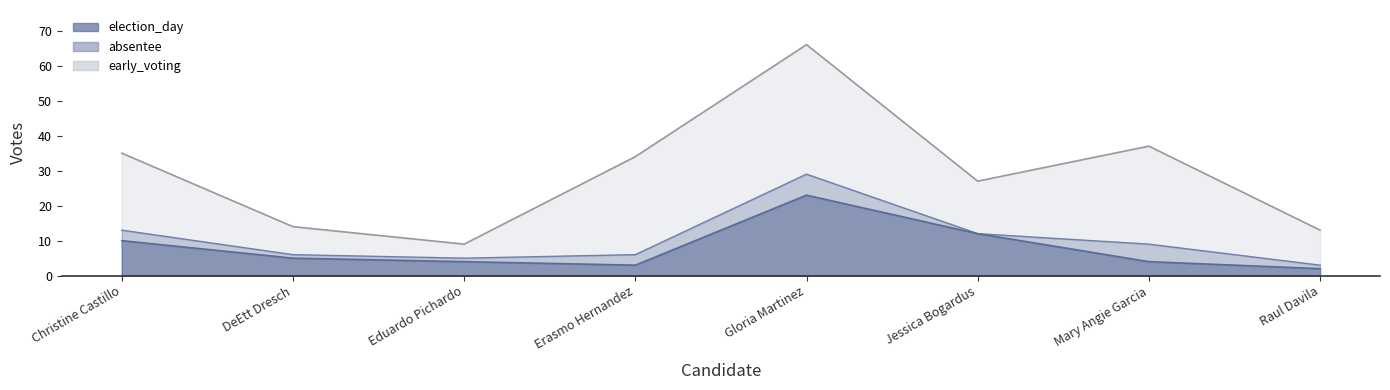

At how many categories does at least one series exceed 19?

4